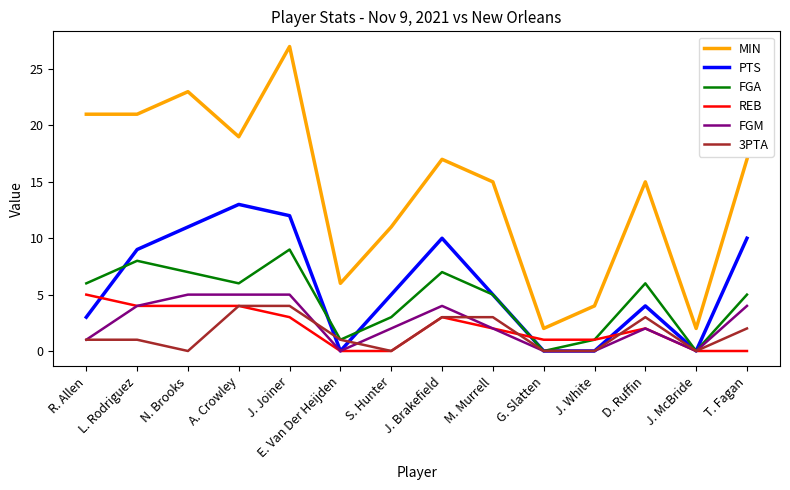

True or false: MIN has a value of 17 at T. Fagan.

True